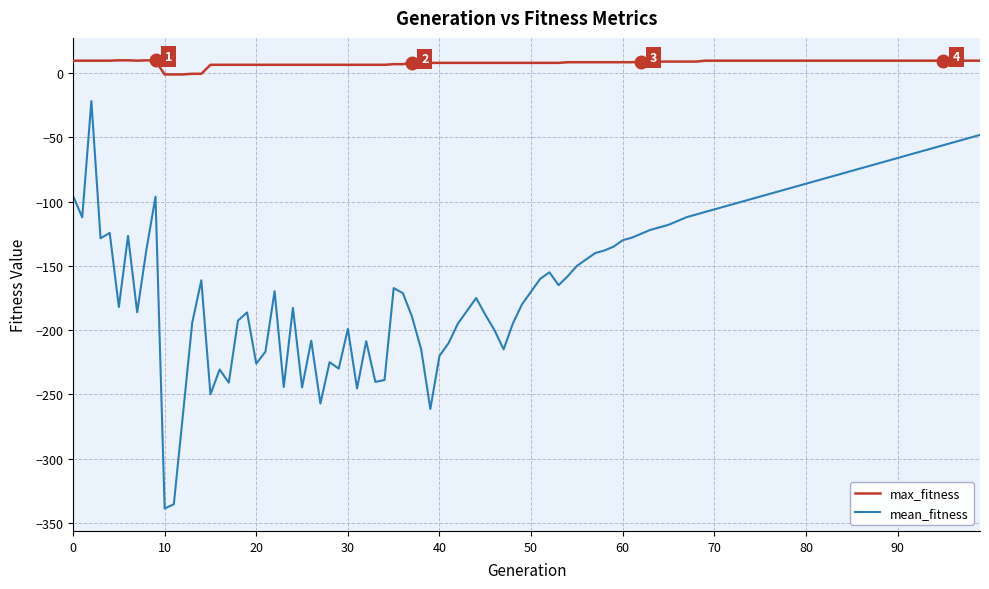

True or false: max_fitness and mean_fitness cross at least once.

False